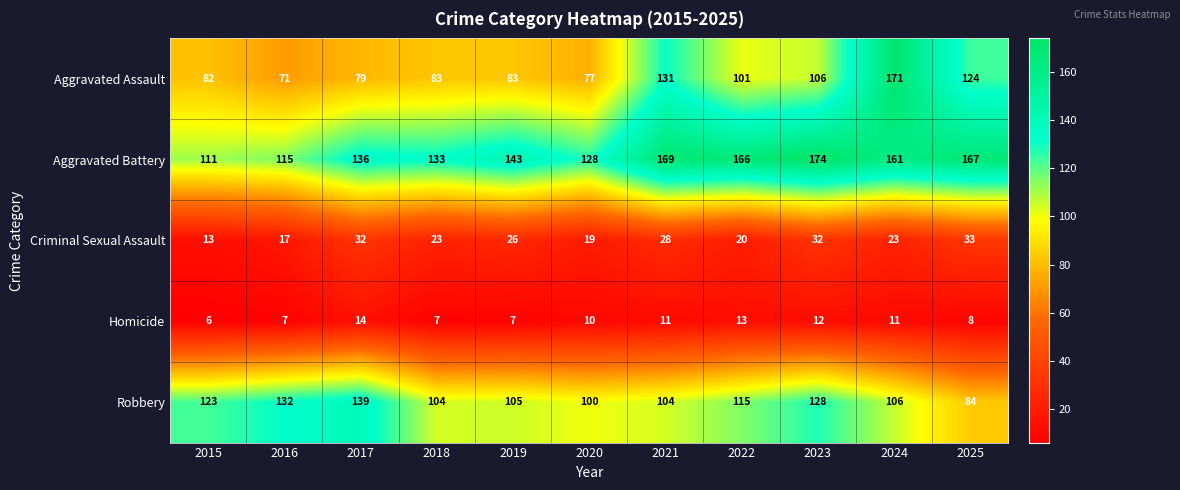

Is it true that Homicide equals 11 at 2024?

True